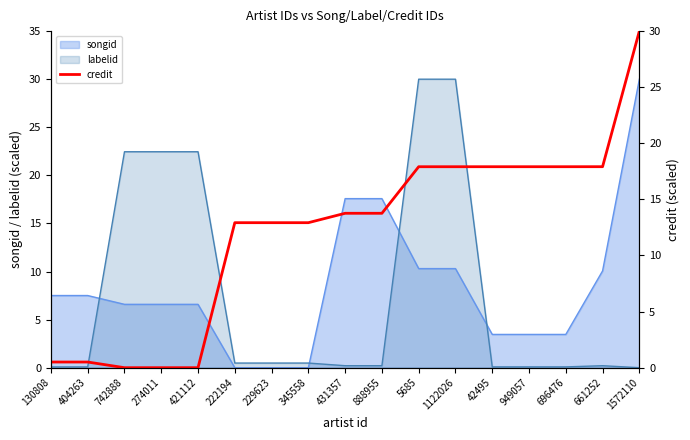

Where do labelid and songid first cross each other?

404263 and 742888